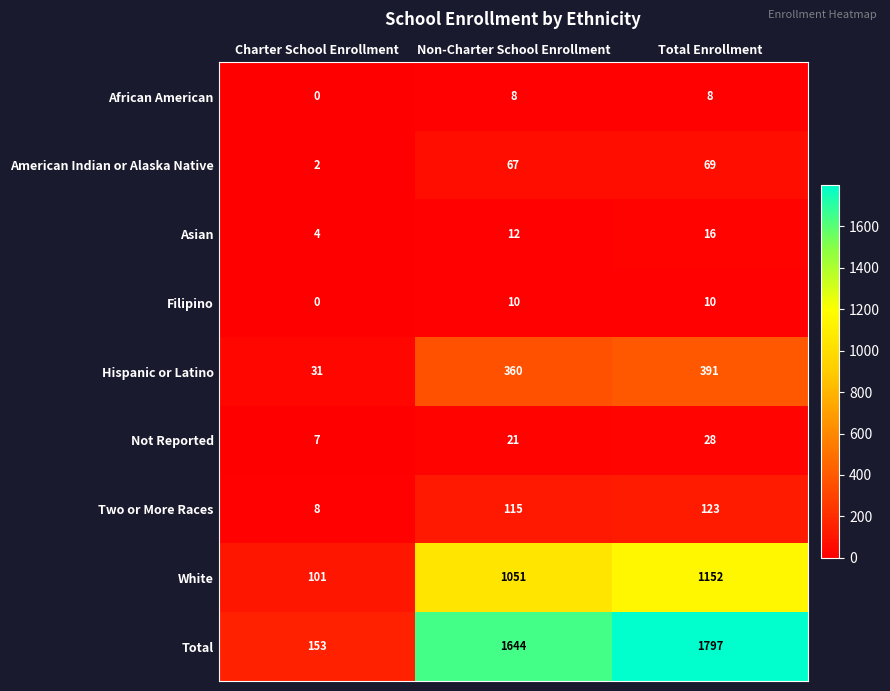

Which series has the largest total across all categories?

Total